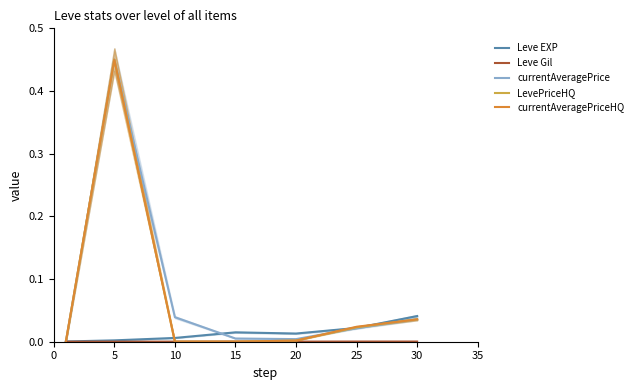

What is the difference between the maximum and minimum values in the LevePriceHQ series?

0.5